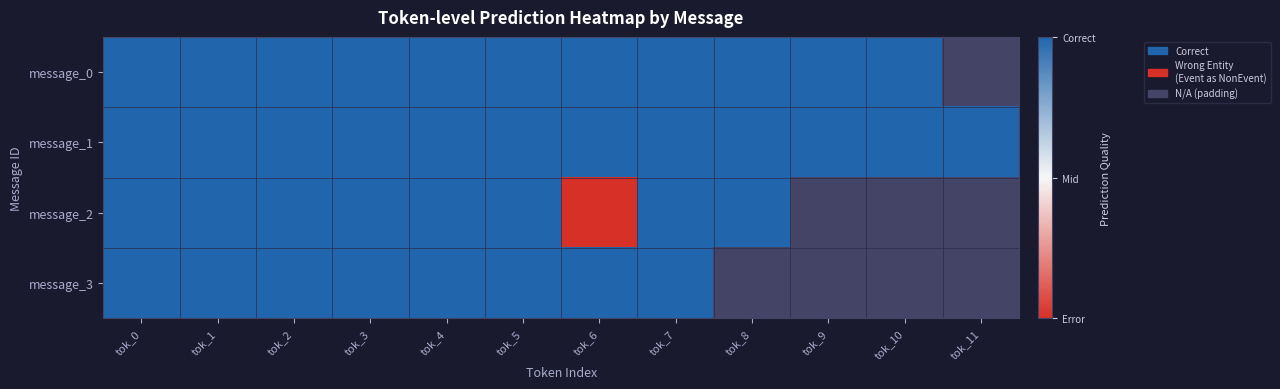

Rank the series by their average value, from lowest to highest.

message_0, message_1, message_2, message_3